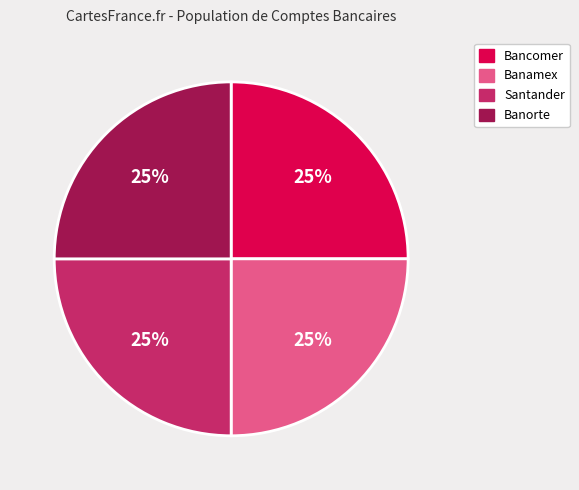

The Bancomer slice represents 25% of the pie. True or false?

True